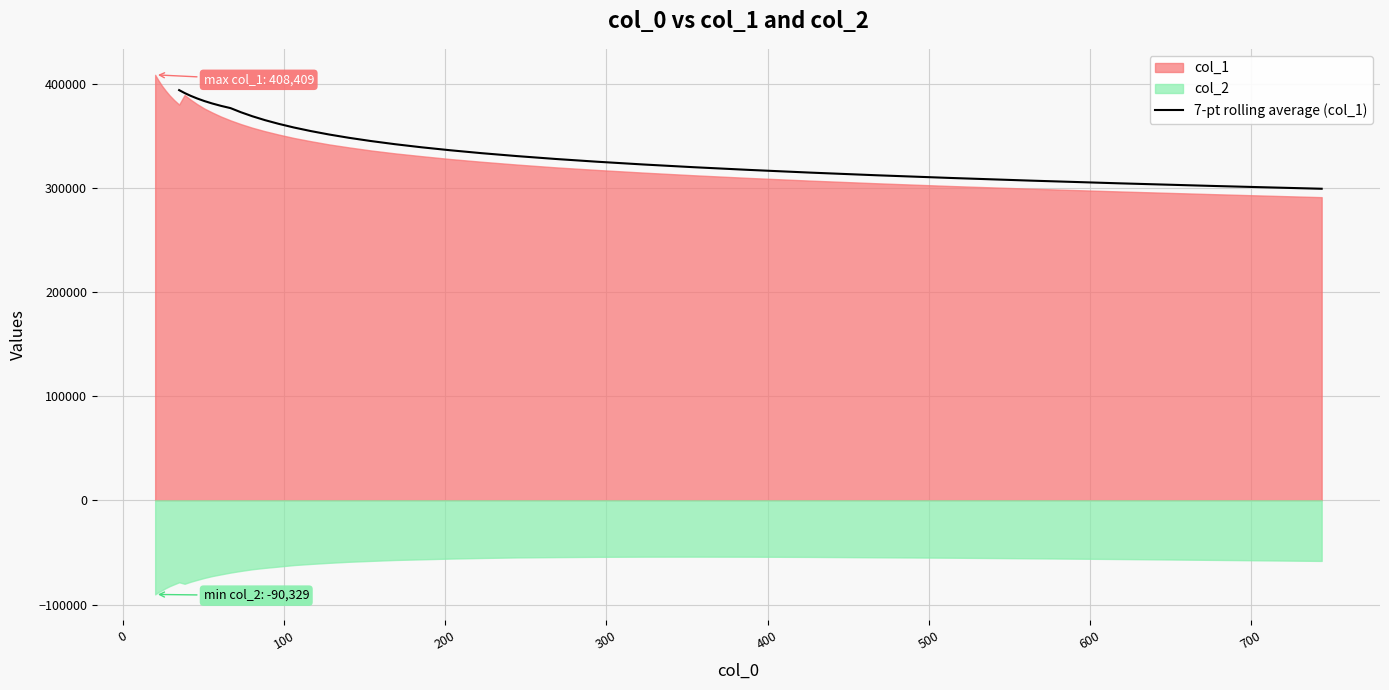

What is the maximum value for 7-pt rolling average (col_1)?

393710.6